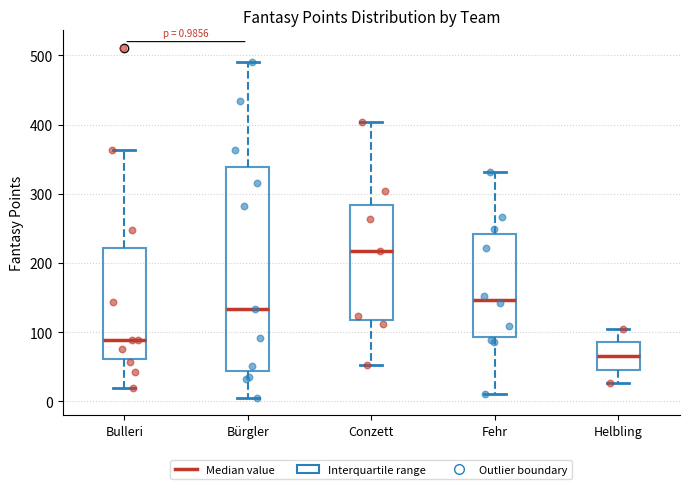

Which box's median line is the lowest?

Helbling